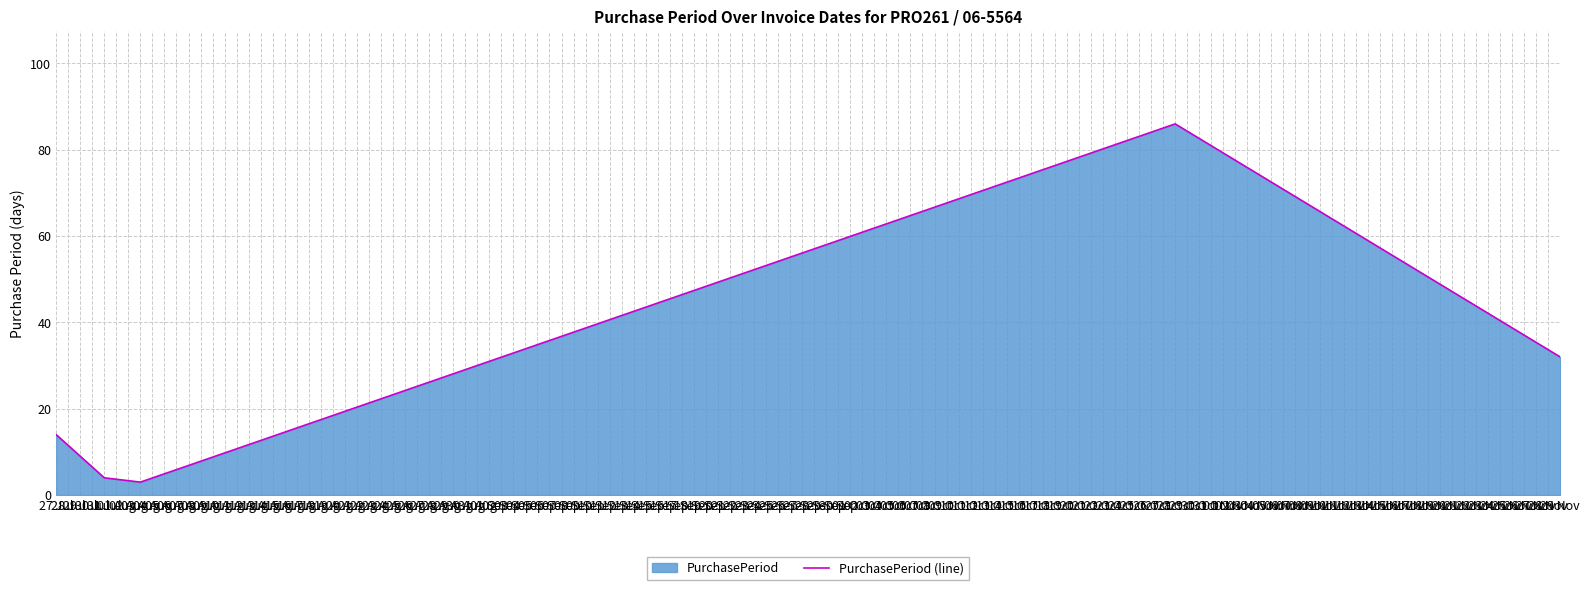

Which category has the lowest value across all series?

03 Aug